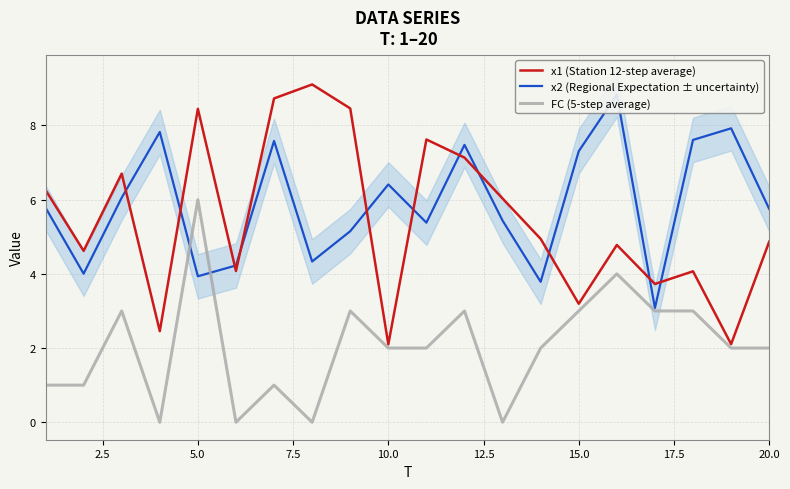

Which series has the largest range (max minus min)?

x1 (Station 12-step average)